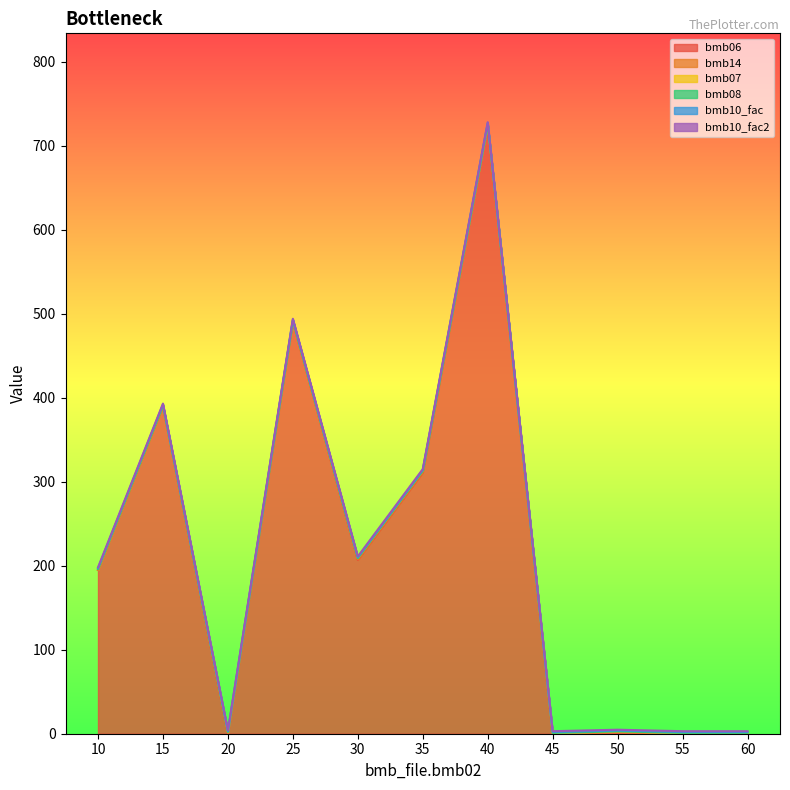

Which category has the lowest value across all series?

20